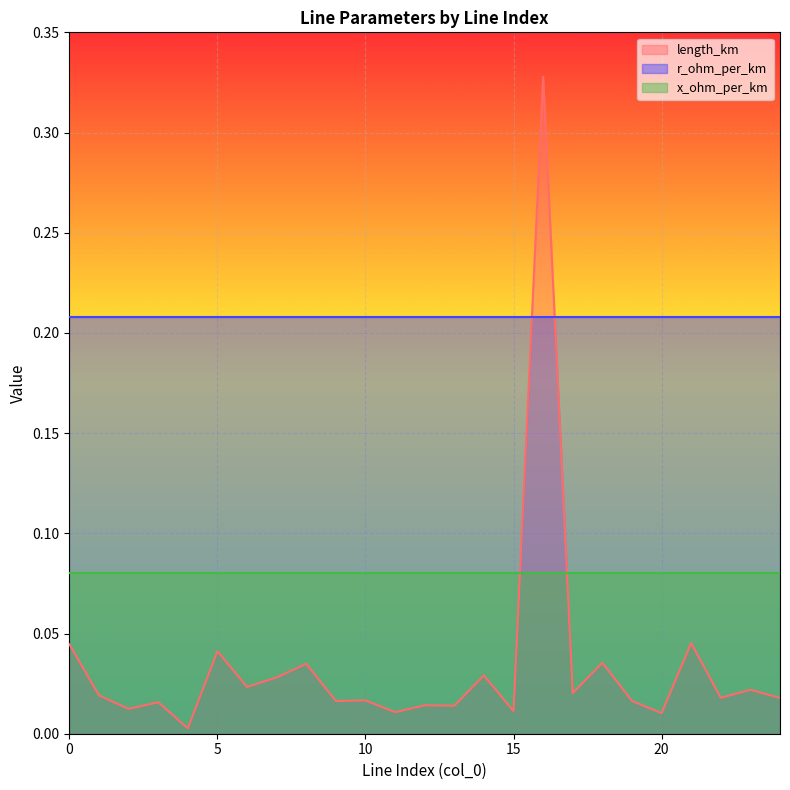

Where is the first local maximum for length_km?

3